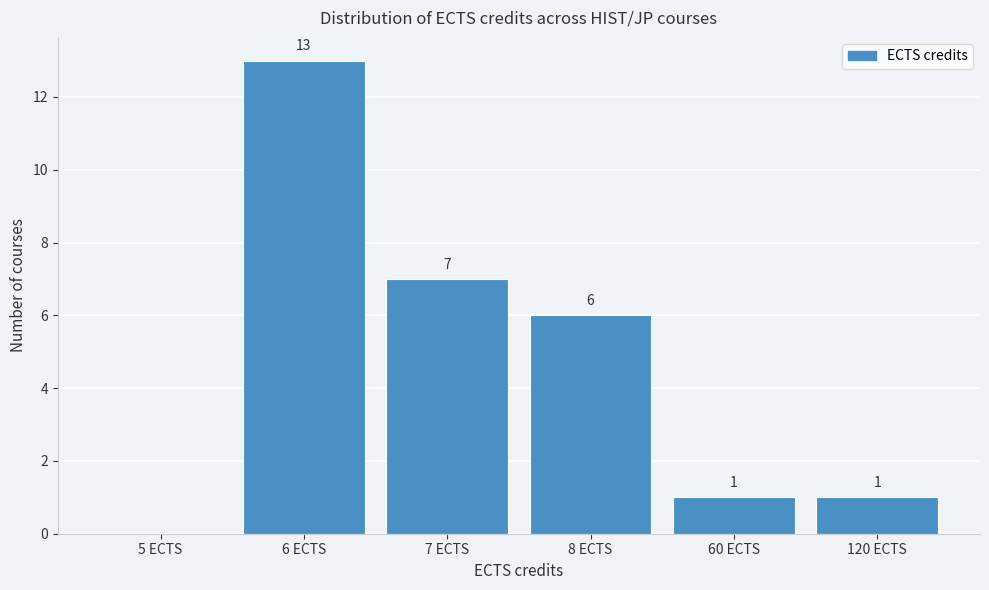

Reading left to right, list all the values displayed in this chart.

5 ECTS=0	6 ECTS=13	7 ECTS=7	8 ECTS=6	60 ECTS=1	120 ECTS=1